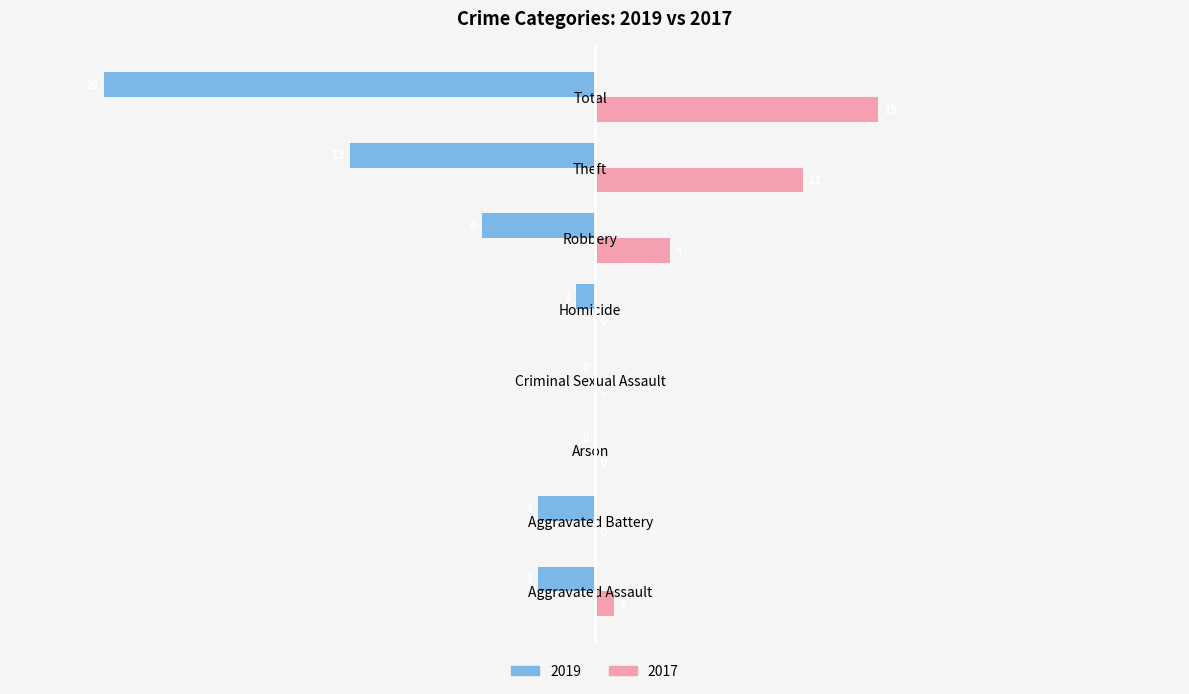

At which category does the chart reach its peak across all series?

Total